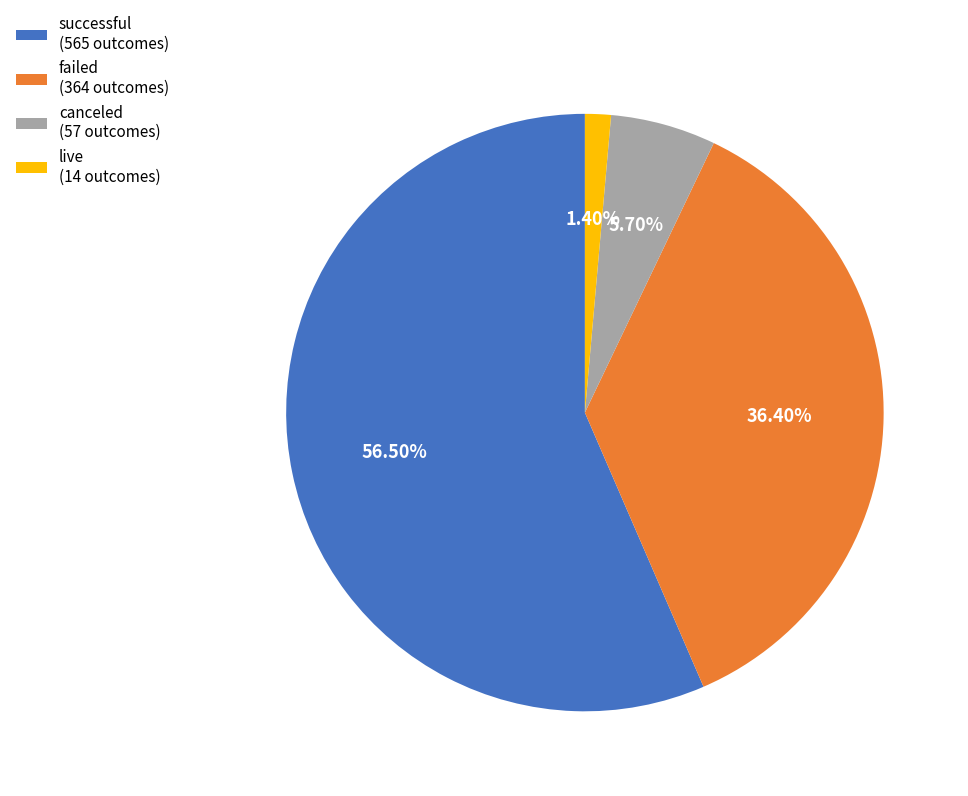

True or false: canceled accounts for 1% of the total.

False